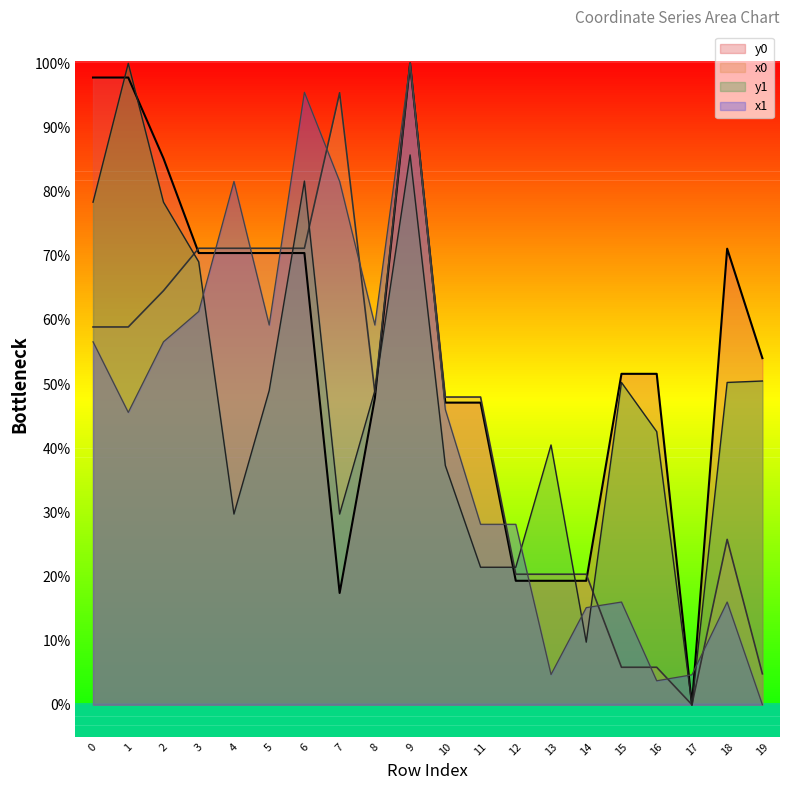

Is it true that x0 equals 58.9 at 1?

True